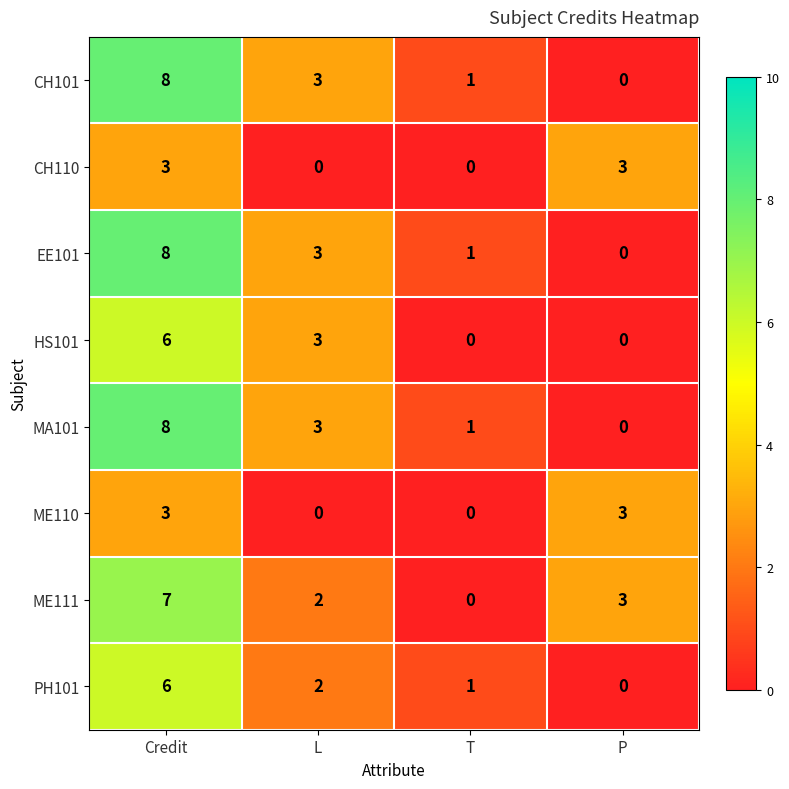

Which category has the highest value in the MA101 series?

Credit